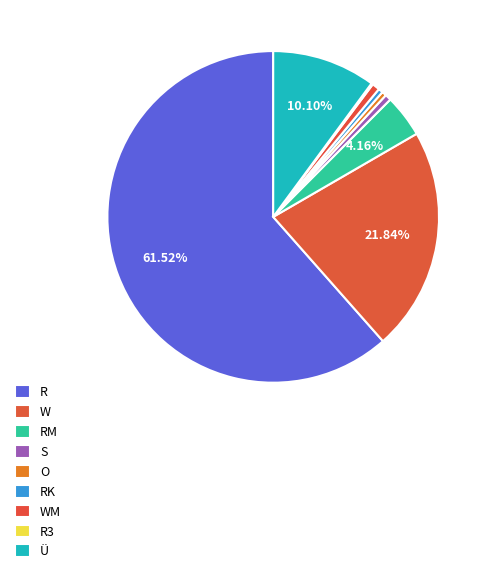

To the nearest percent, what is the combined percentage of S and Ü?

11%